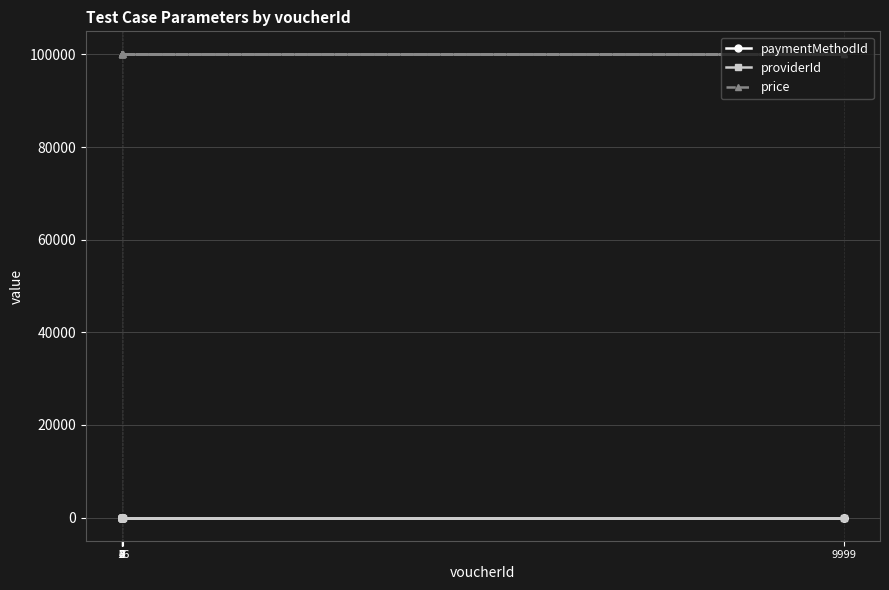

Which category has the highest value in the providerId series?

1